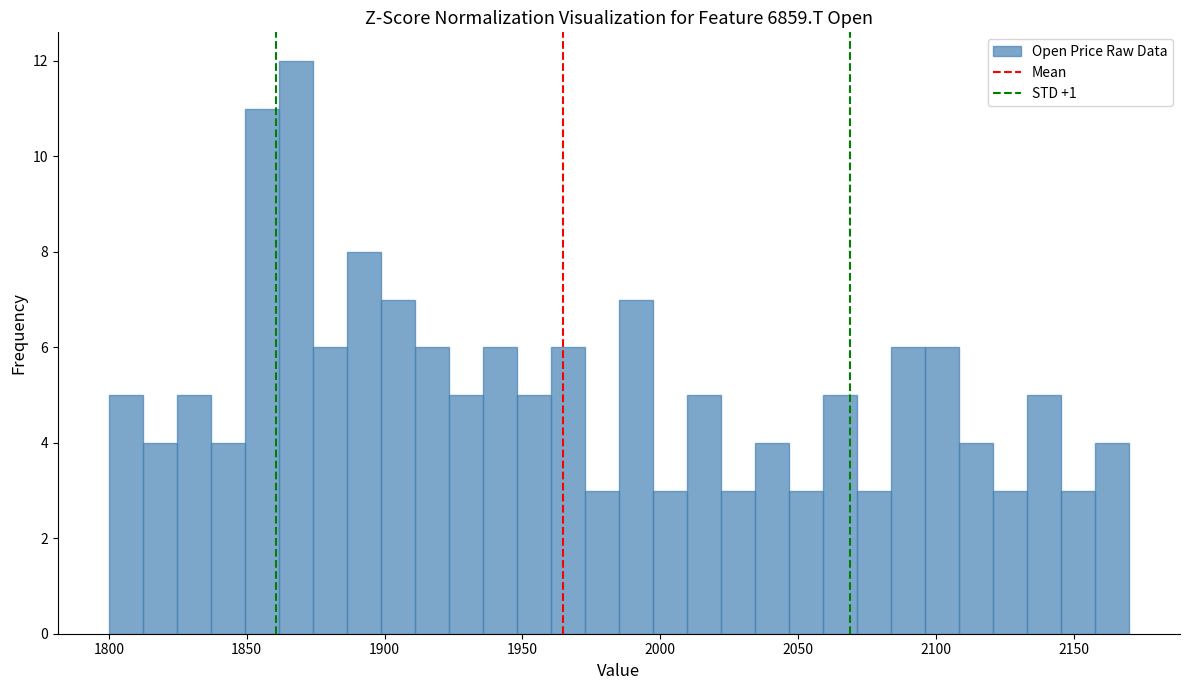

Read against the x-axis, roughly where is the centre of the tallest bar?

1870